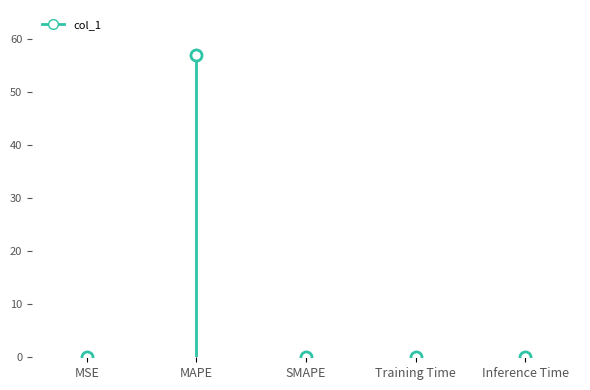

At which category does the data reach its first local peak?

MAPE